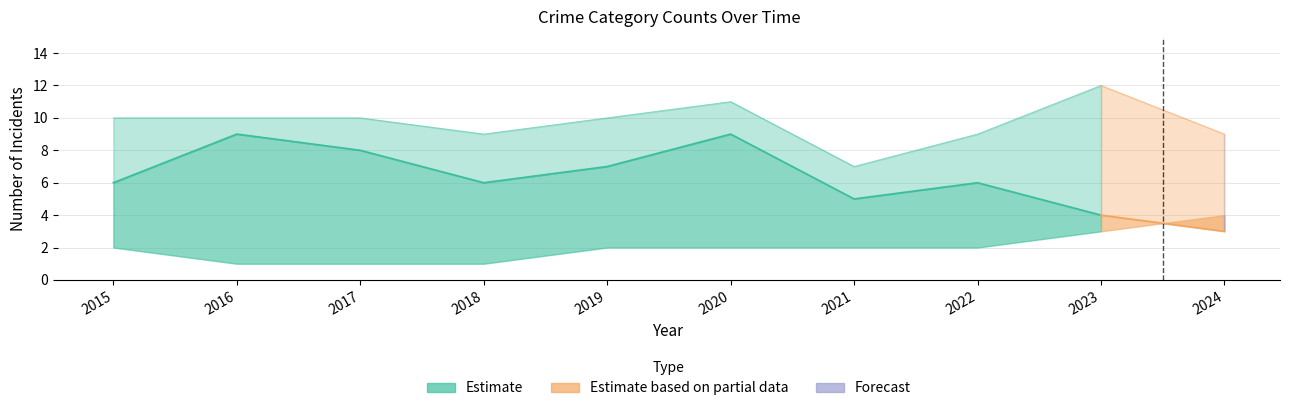

The Aggravated Assault series shows 2 at 2024. True or false?

False